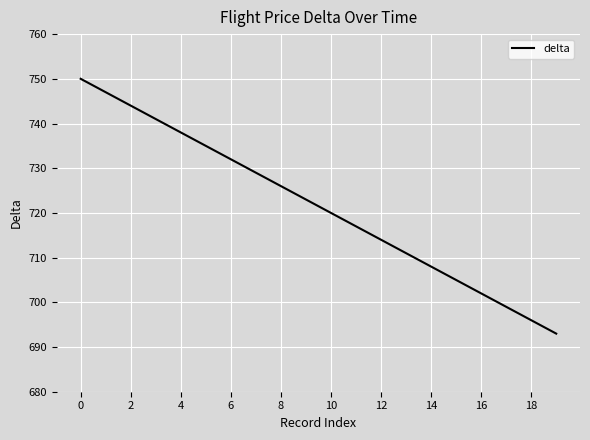

What is the difference between the maximum and minimum values?

57